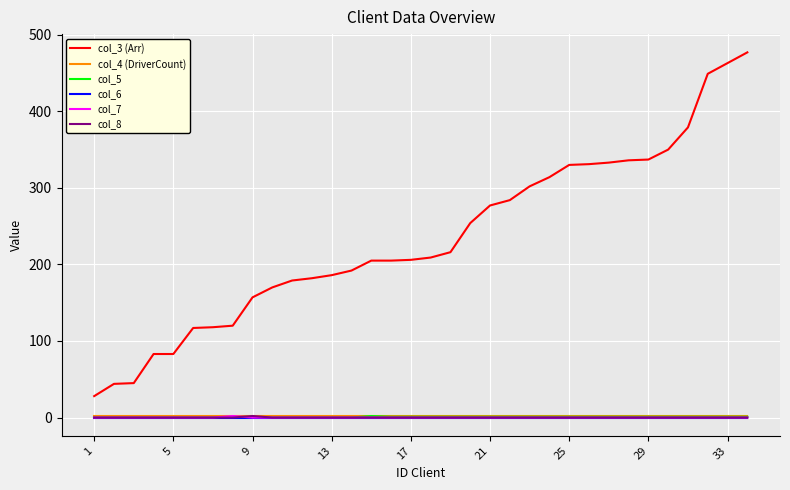

How many distinct data groups are displayed?

6